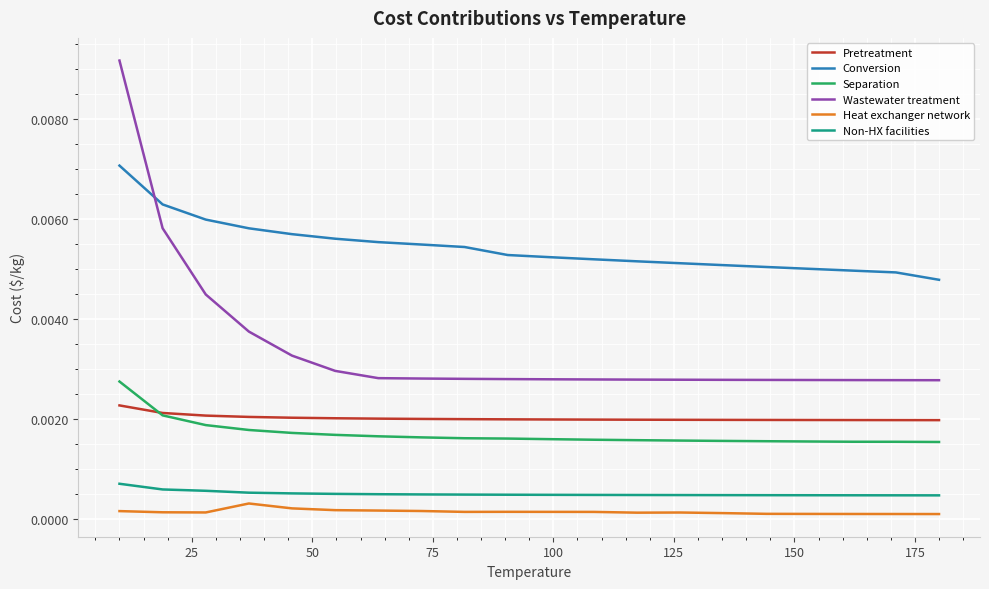

Which series has the largest total across all categories?

Conversion